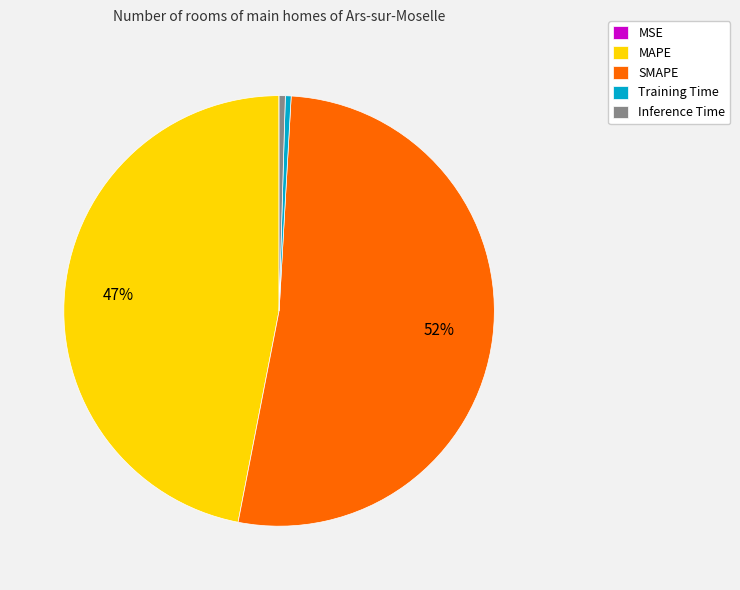

Between SMAPE and Training Time, which is larger?

SMAPE